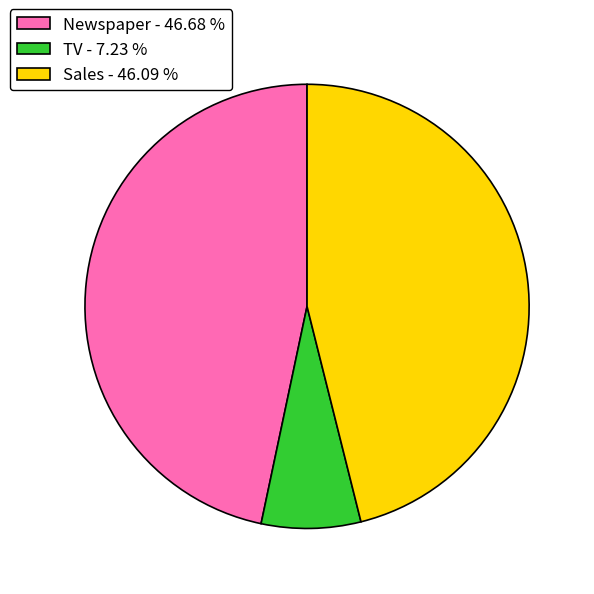

Combined, do Newspaper - 46.68 % and Sales - 46.09 % account for over 50%?

Yes